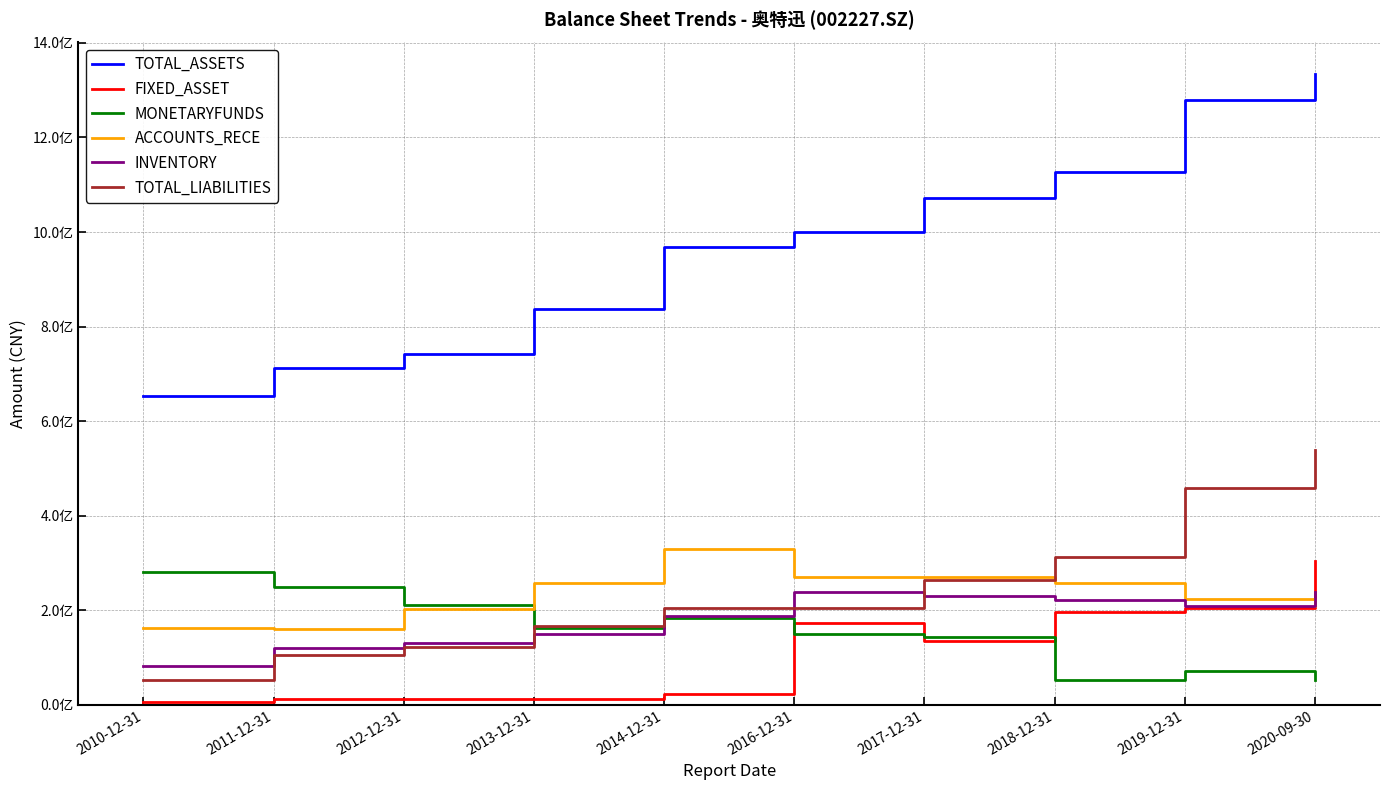

Reading left to right, what are all the values shown in this chart?

TOTAL_ASSETS: 2010-12-31=653117243.6	2011-12-31=711421538.7	2012-12-31=741926523.2	2013-12-31=837522949.2	2014-12-31=968843233.4	2016-12-31=1000568830.0	2017-12-31=1072320767.8	2018-12-31=1126204515.2	2019-12-31=1279251206.0	2020-09-30=1334528646.3
FIXED_ASSET: 2010-12-31=6616382.2	2011-12-31=13066341.2	2012-12-31=12070845.4	2013-12-31=12561917.4	2014-12-31=22525648.8	2016-12-31=172418938.5	2017-12-31=134440346.6	2018-12-31=195616945.9	2019-12-31=205553042.1	2020-09-30=304417349.8
MONETARYFUNDS: 2010-12-31=280569927.4	2011-12-31=248514987.4	2012-12-31=211020580.3	2013-12-31=163013654.1	2014-12-31=184207296.7	2016-12-31=149233982.5	2017-12-31=142447793.9	2018-12-31=52921026.5	2019-12-31=70888663.5	2020-09-30=52406285.8
ACCOUNTS_RECE: 2010-12-31=161538581.8	2011-12-31=161328710.4	2012-12-31=203363873.4	2013-12-31=256929853.6	2014-12-31=328535914.5	2016-12-31=269934172.0	2017-12-31=269429090.2	2018-12-31=256777780.1	2019-12-31=224321464.2	2020-09-30=208994671.1
INVENTORY: 2010-12-31=81254057.0	2011-12-31=119182254.0	2012-12-31=131002522.5	2013-12-31=150035197.6	2014-12-31=186974081.2	2016-12-31=239048219.9	2017-12-31=229255758.2	2018-12-31=221371306.4	2019-12-31=208556846.5	2020-09-30=238573304.6
TOTAL_LIABILITIES: 2010-12-31=51936618.7	2011-12-31=104518832.1	2012-12-31=121688851.4	2013-12-31=166634158.6	2014-12-31=204107641.5	2016-12-31=205157548.0	2017-12-31=263451788.1	2018-12-31=312352297.0	2019-12-31=458438109.7	2020-09-30=538361247.4